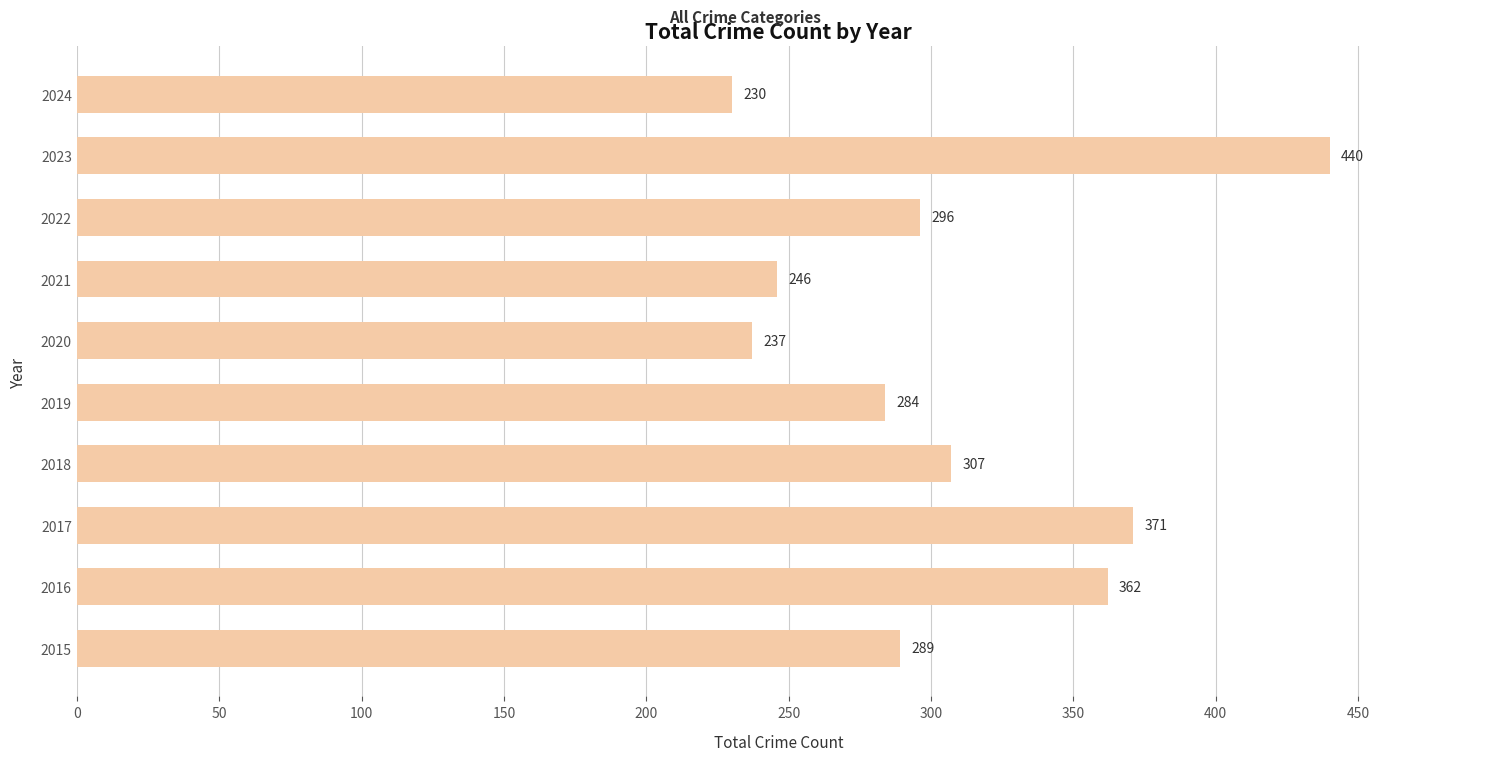

The chart shows a value of 473 at 2022. True or false?

False